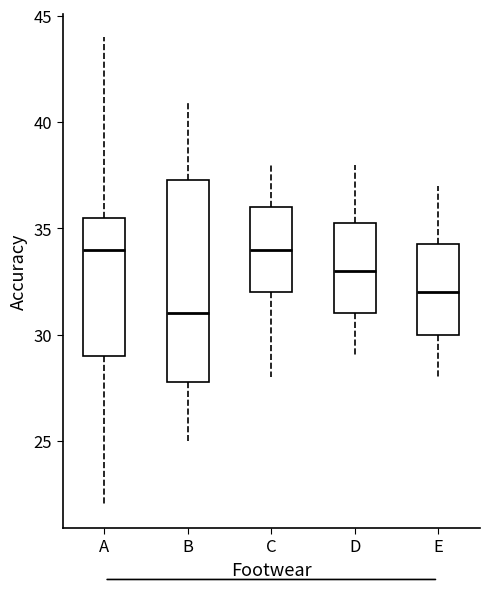

Reading left to right, read every box against the y-axis: the position of its median line, the range the box covers, and the ends of its whiskers. The values are not printed on the chart, so give them approximately, as read against the axis.

A: median 34.0, box 29.0 to 35.5, whiskers 22.0 to 44.0
B: median 31.0, box 28.0 to 37.5, whiskers 25.0 to 41.0
C: median 34.0, box 32.0 to 36.0, whiskers 28.0 to 38.0
D: median 33.0, box 31.0 to 35.5, whiskers 29.0 to 38.0
E: median 32.0, box 30.0 to 34.5, whiskers 28.0 to 37.0